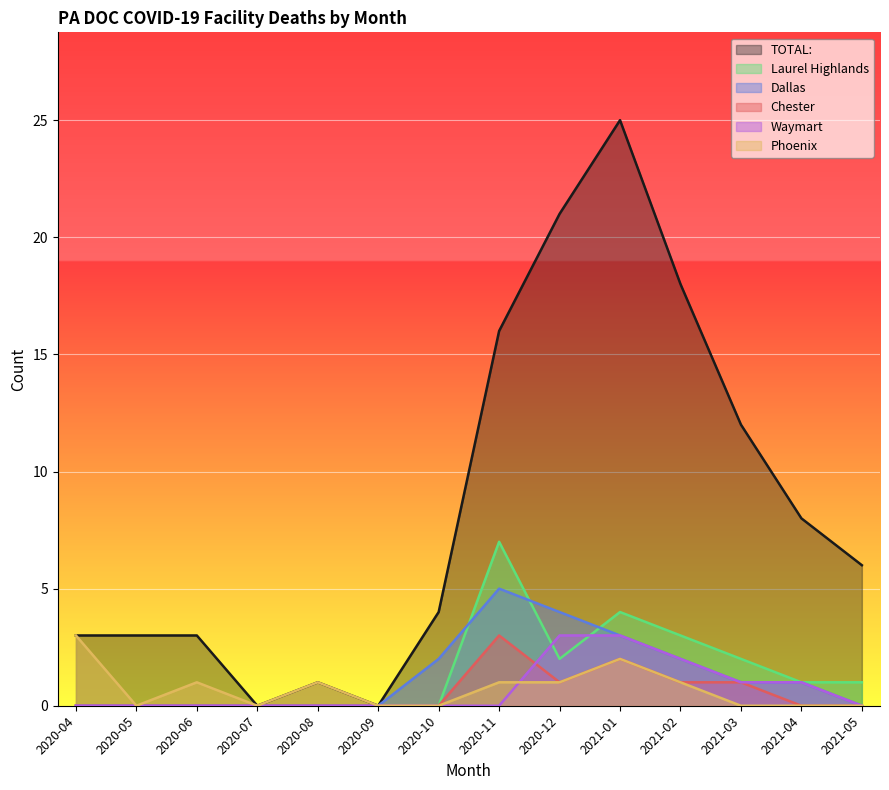

At how many categories does at least one series exceed 2?

11